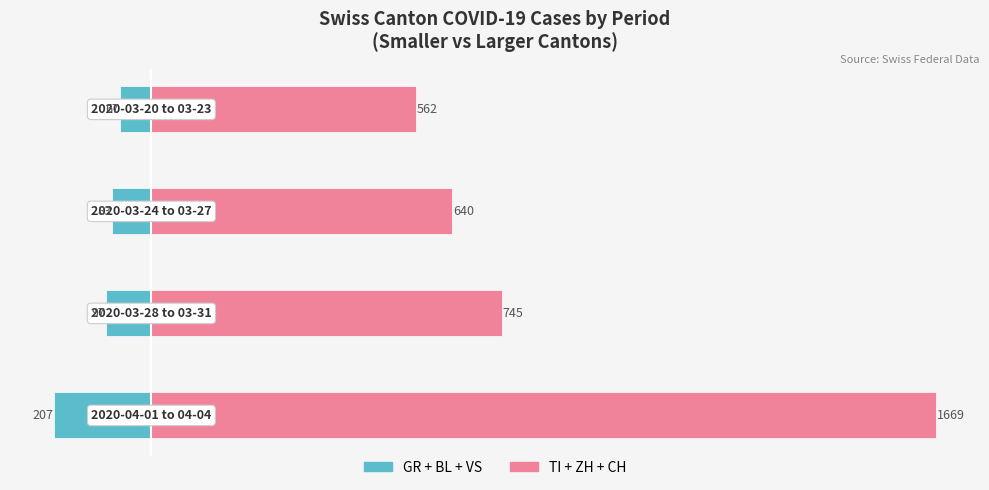

What are all the series names shown in the legend?

GR+BL+VS (Smaller Cantons), TI+ZH+CH (Larger Cantons)